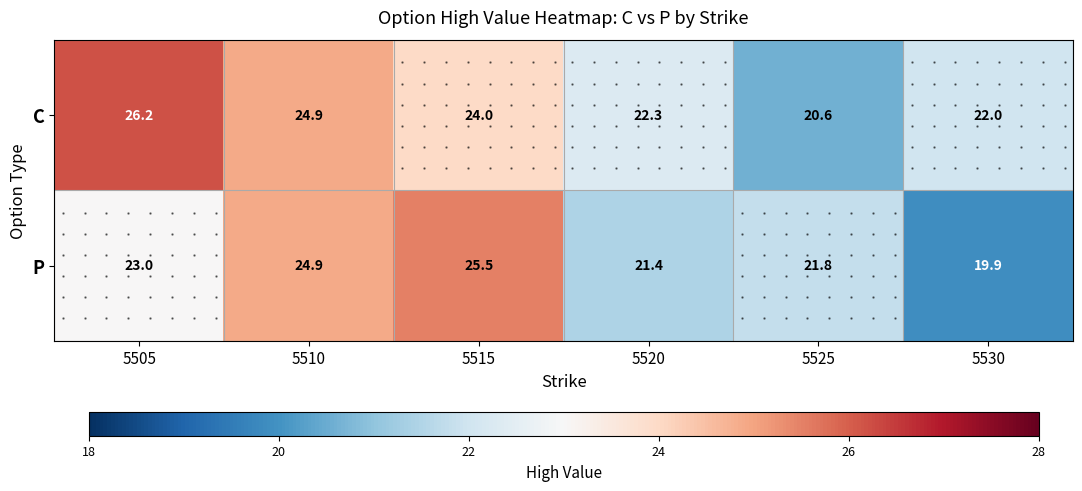

Which category has the highest value across all series?

5505